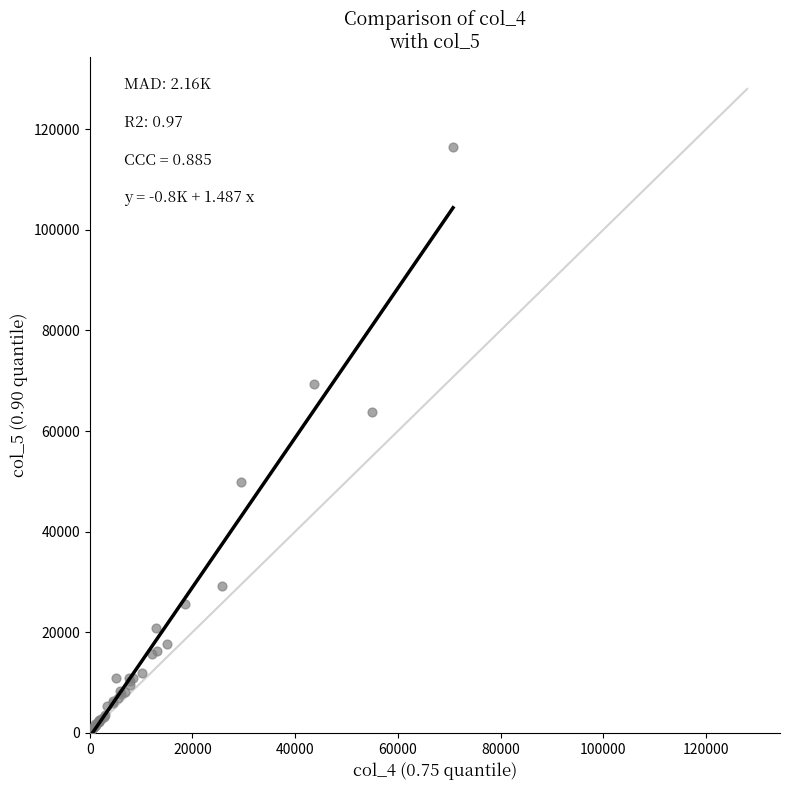

What Y value in the scatter plot is closest to 58301?

63855